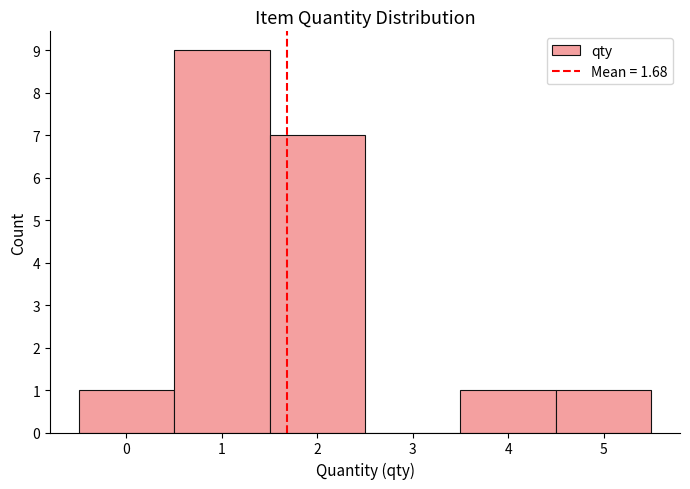

Which range on the x-axis has the tallest bar?

0.5 to 1.5